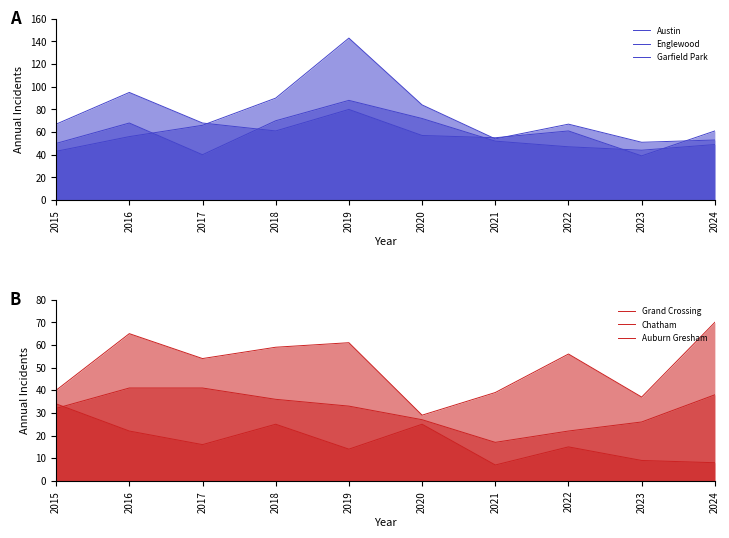

List the labels in order of Grand Crossing value, smallest first.

2020, 2023, 2021, 2015, 2017, 2022, 2018, 2019, 2016, 2024